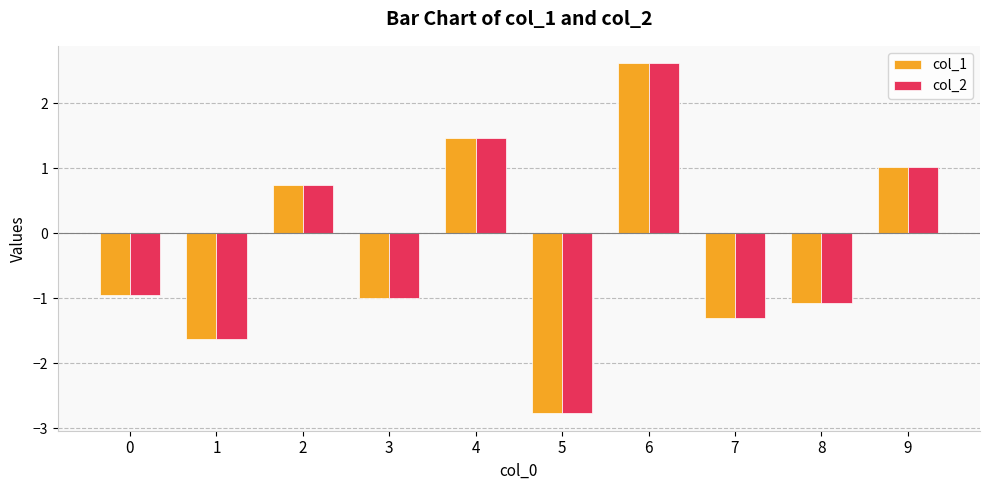

What is the sum of all col_2 values?

-2.8